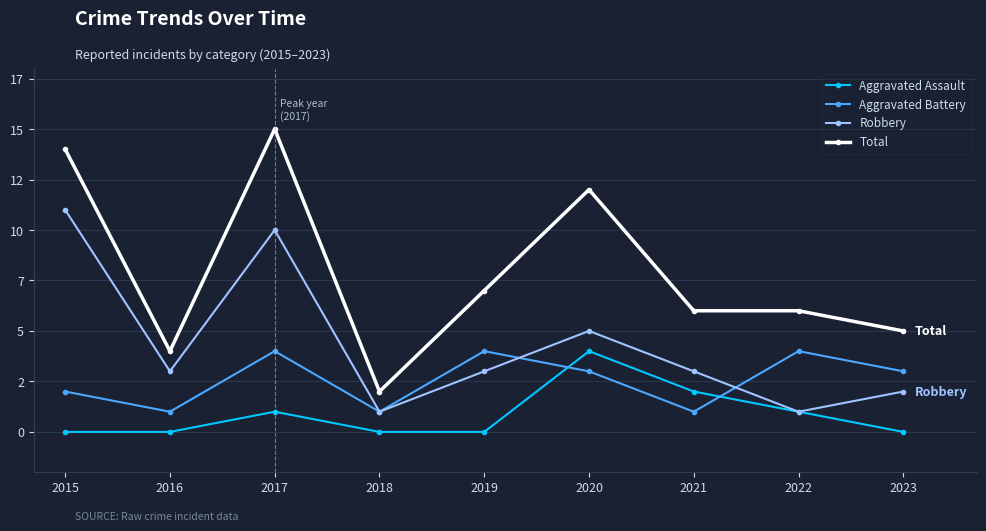

True or false: Aggravated Assault and Total intersect in this chart.

False